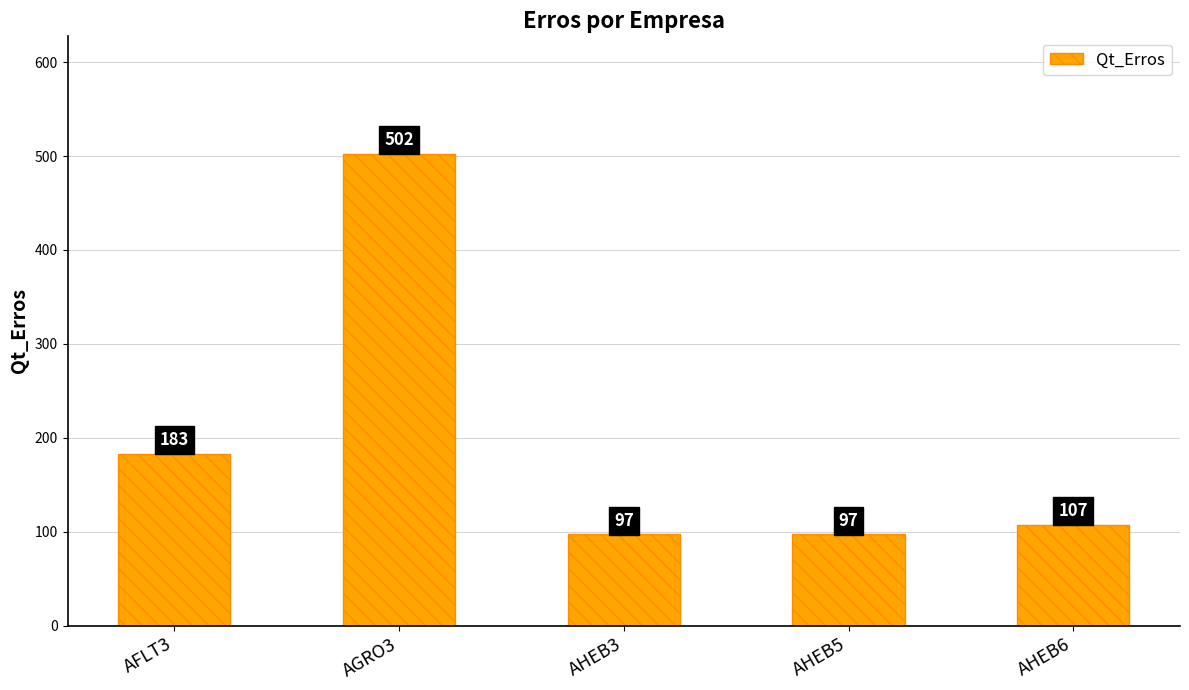

Which has a higher value, AHEB3 or AFLT3?

AFLT3